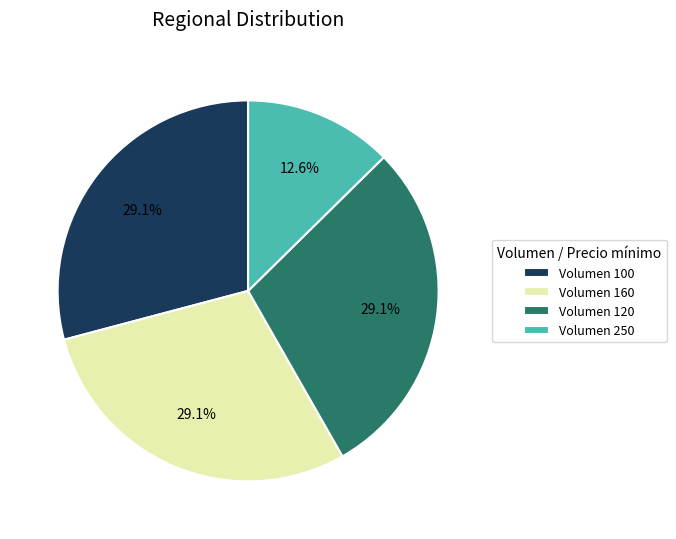

Does any single category account for the majority?

No